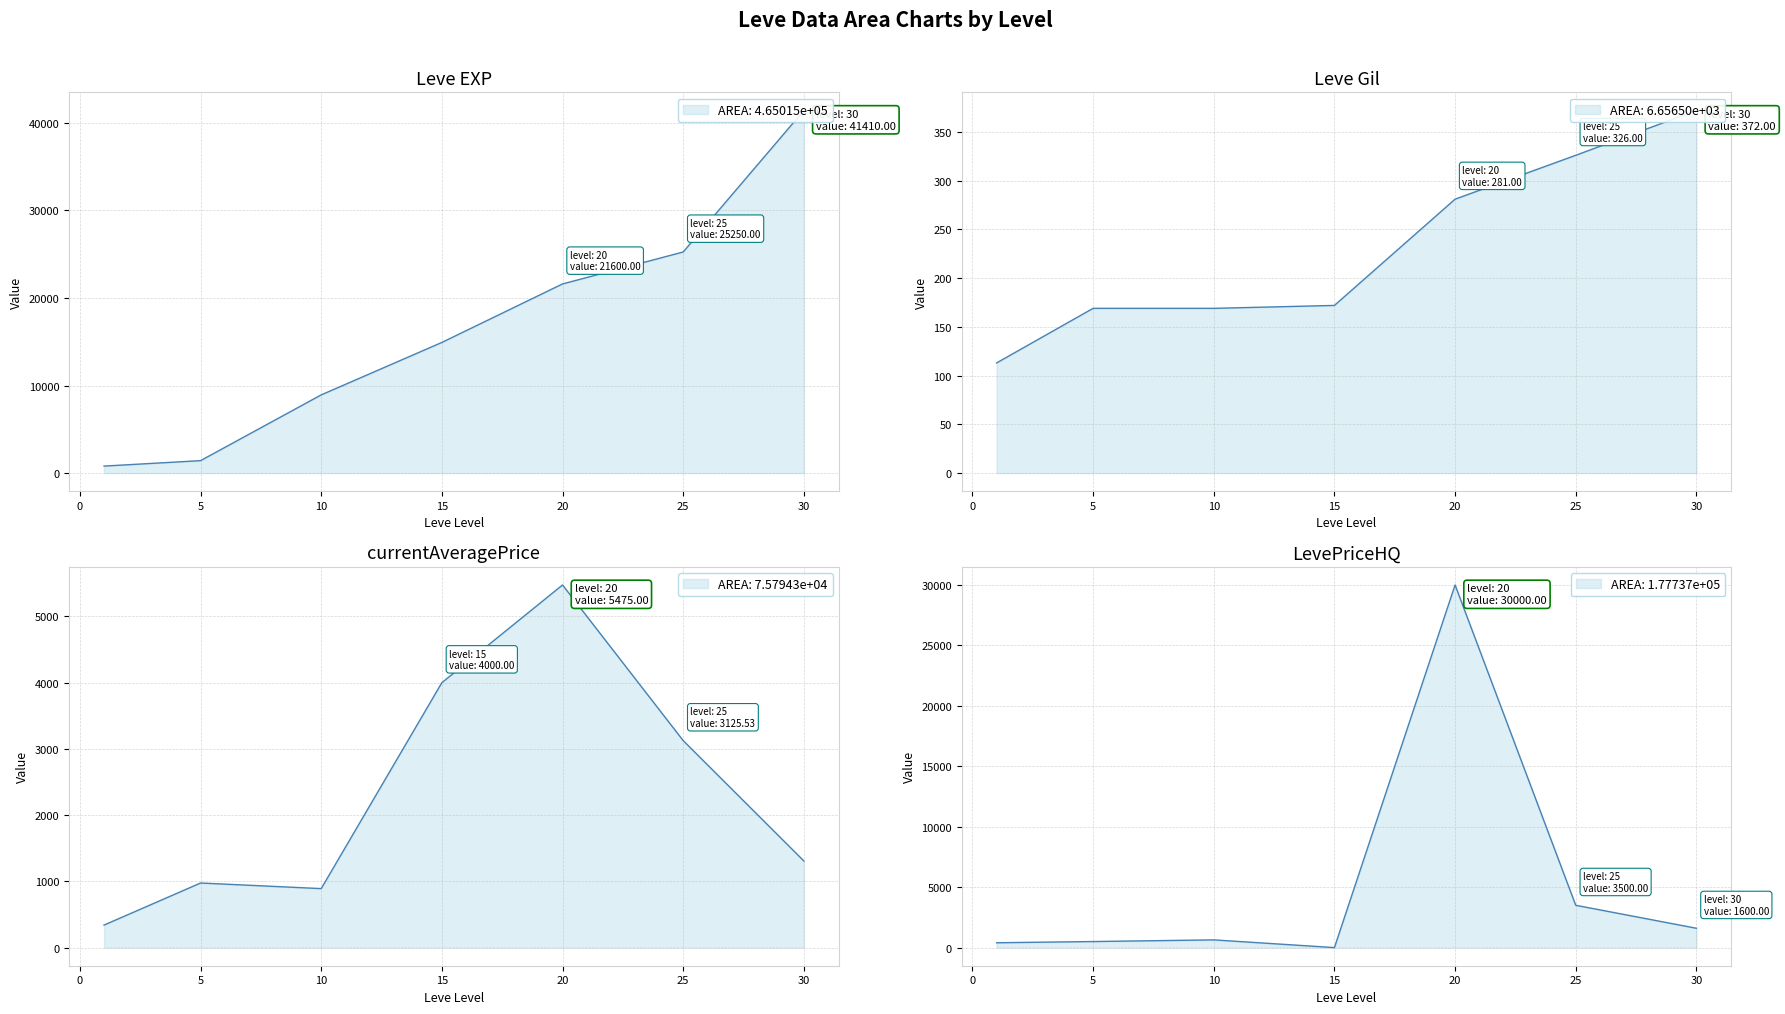

Which category has the highest value in the Leve Gil series?

30